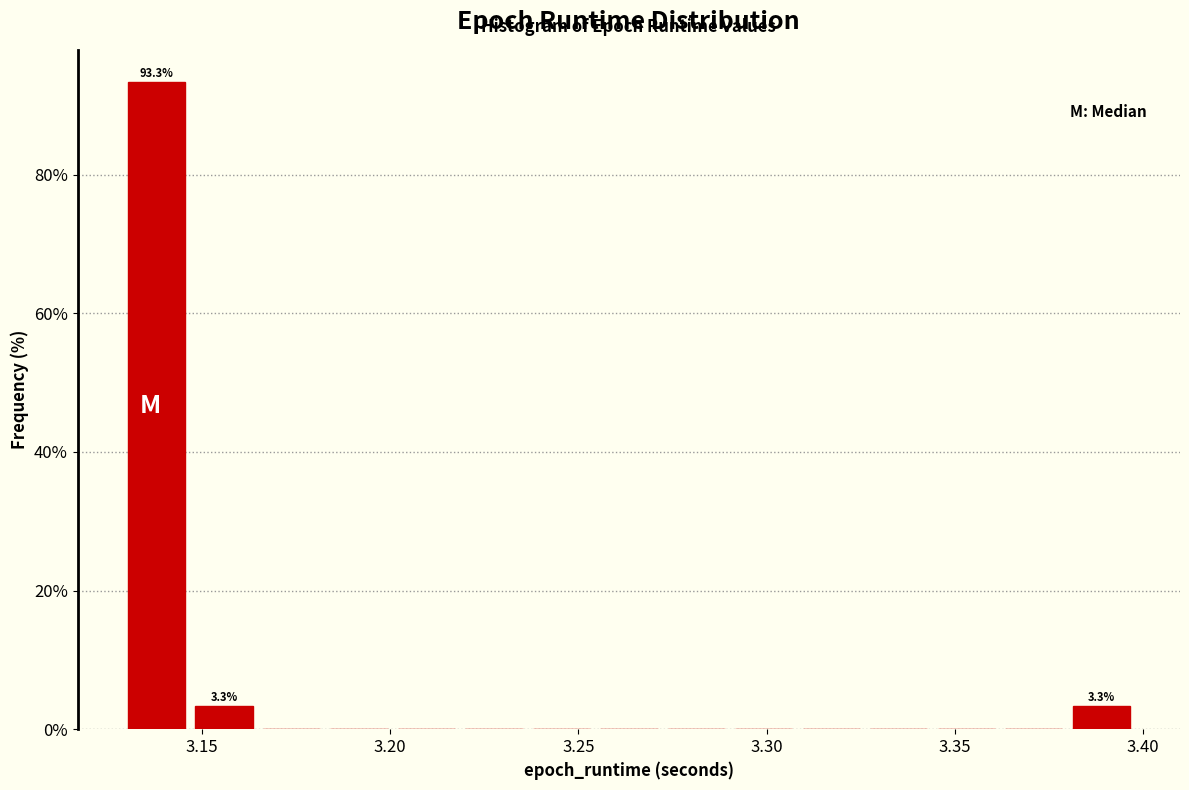

Around what value on the x-axis is the tallest bar? Give the approximate position of its centre, as read against the axis.

3.140